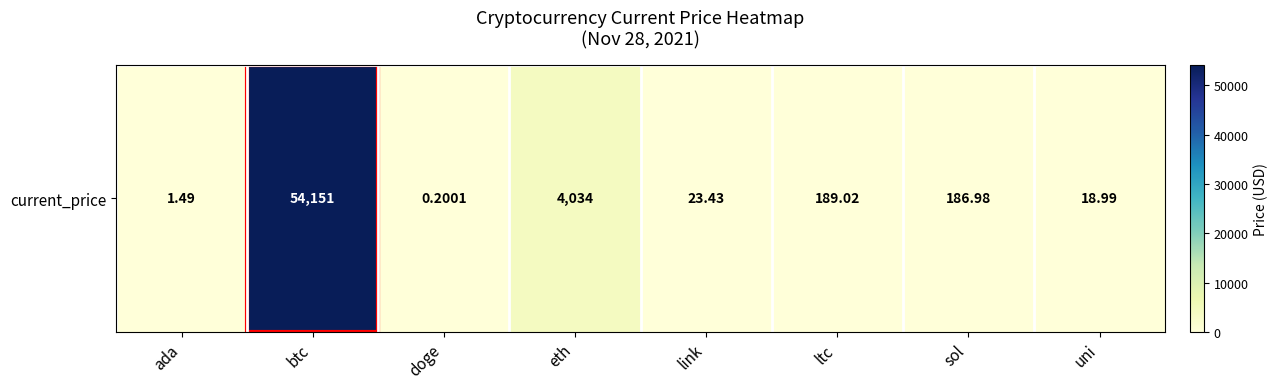

What is the greatest value displayed?

54151.0